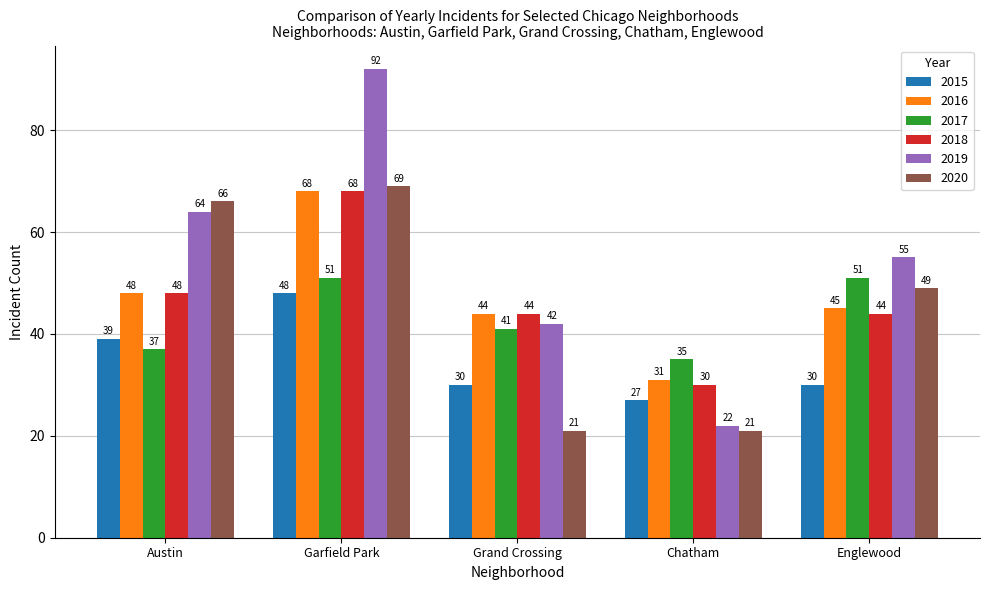

How many 2017 values are between 37 and 51?

4